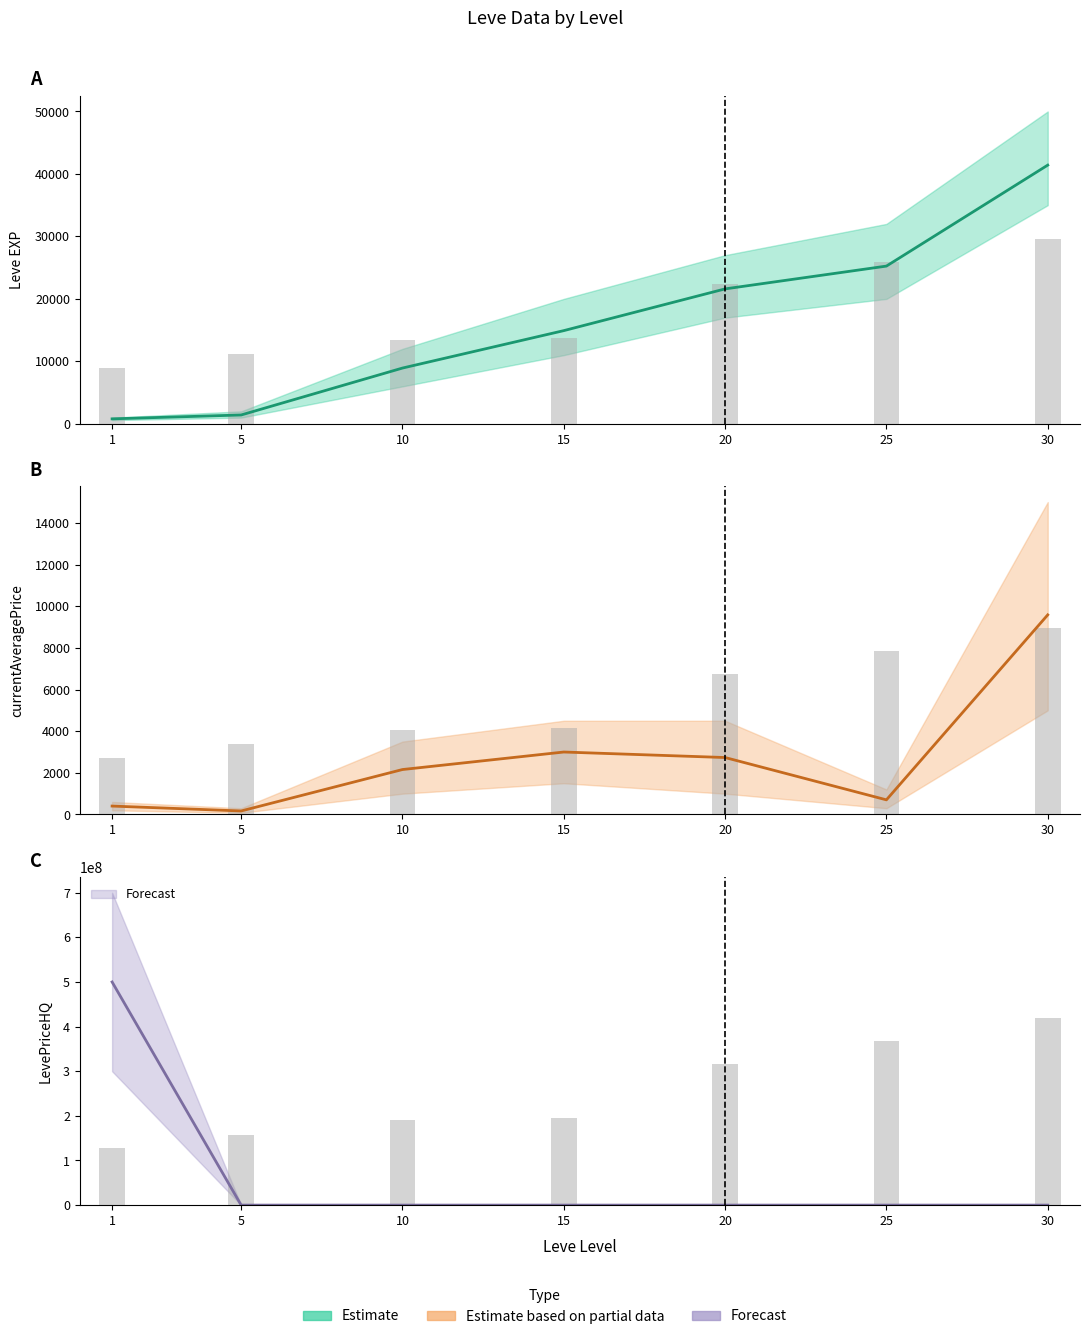

At which category is the sum across all series the highest?

1